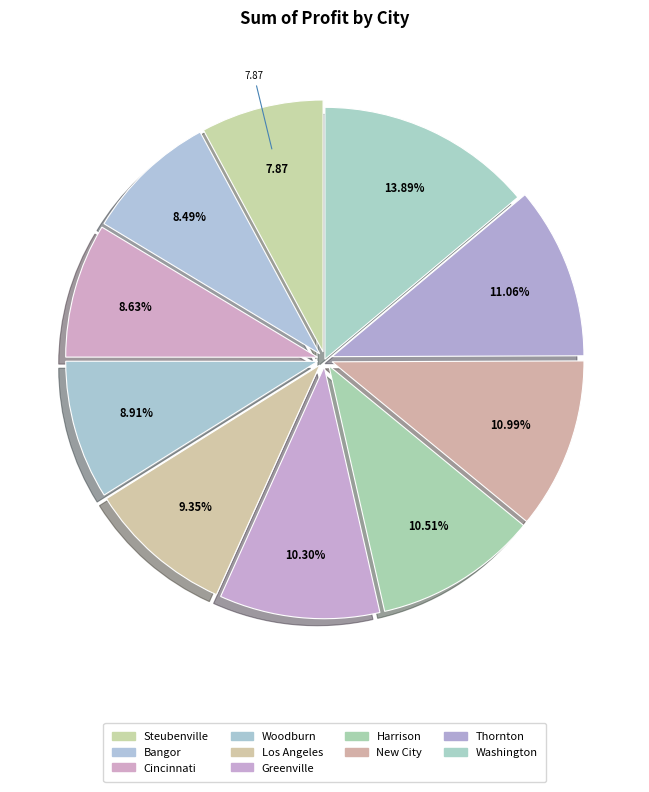

True or false: Harrison accounts for 11% of the total.

True